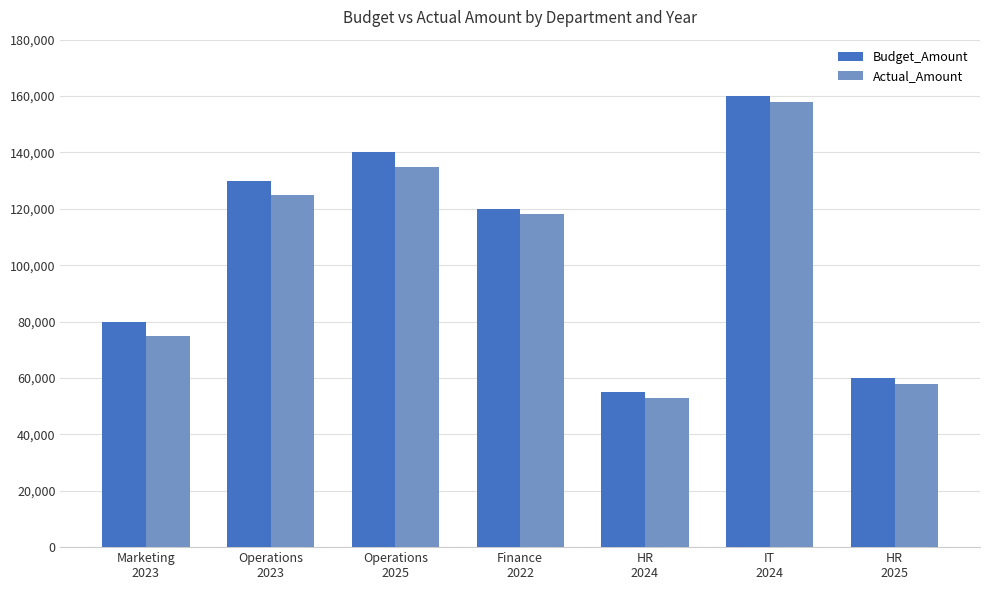

At how many categories does at least one series exceed 101297?

4